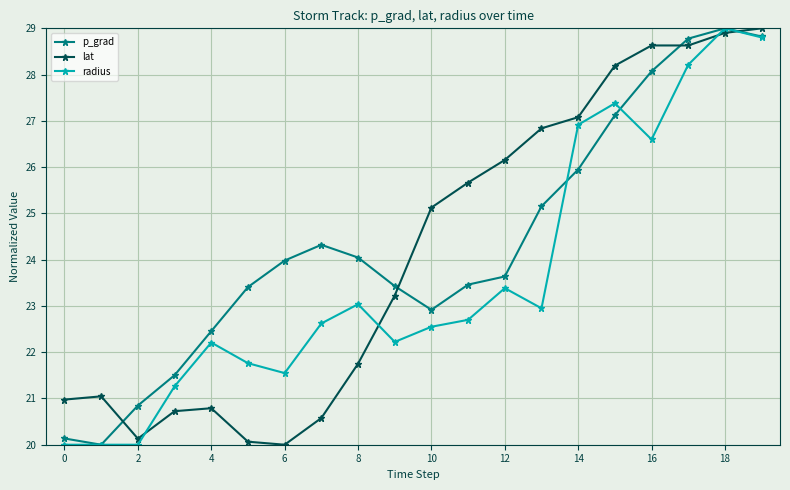

True or false: lat and radius cross at least once.

True